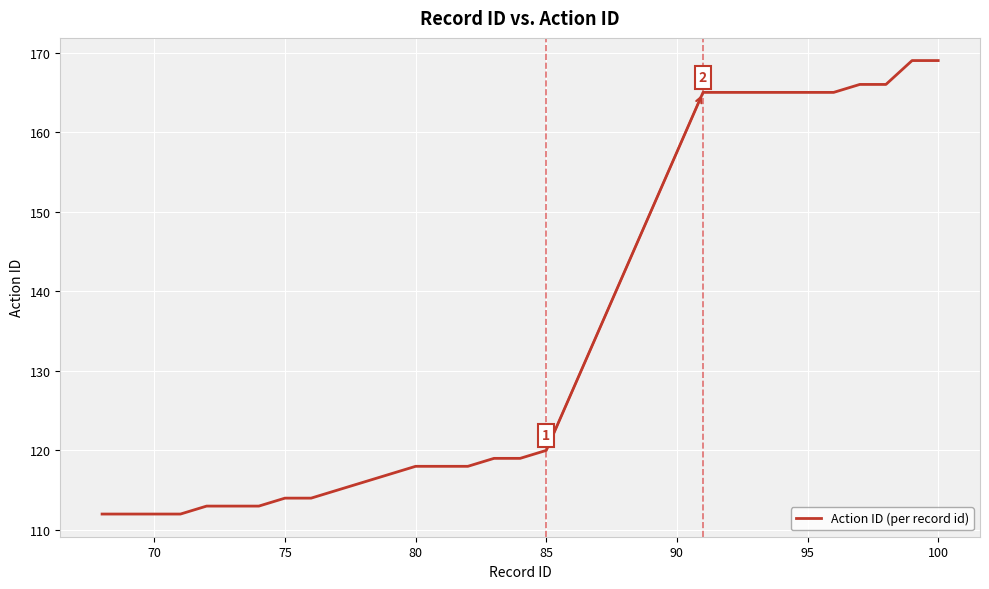

What is the maximum value shown in the chart?

169